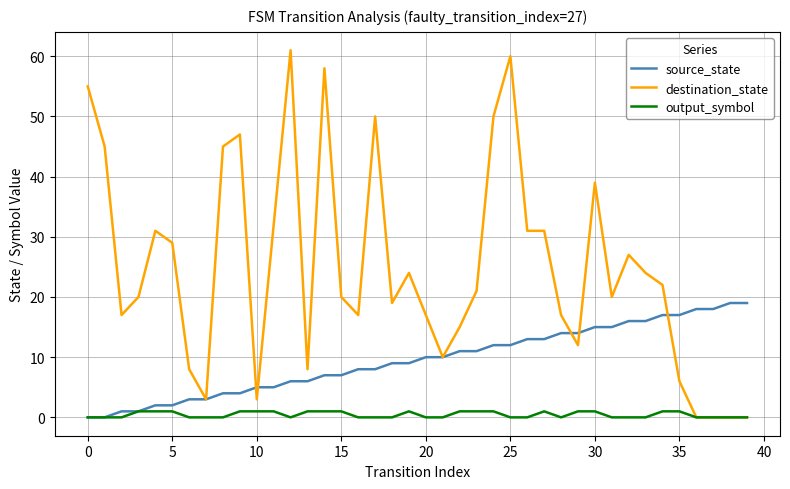

Does the chart have visible grid lines?

Yes